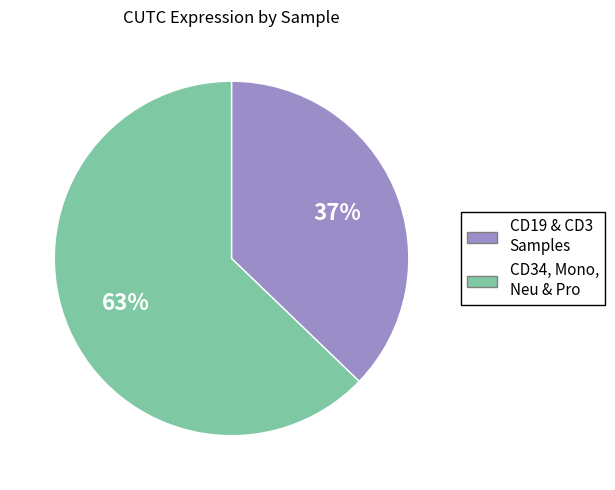

To the nearest percent, what is the difference between the largest and smallest slice percentages?

26%